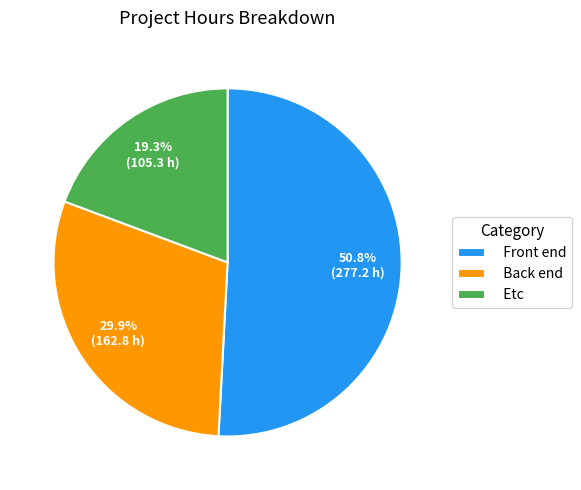

To the nearest percent, what is the combined percentage of Back end and Etc?

49%